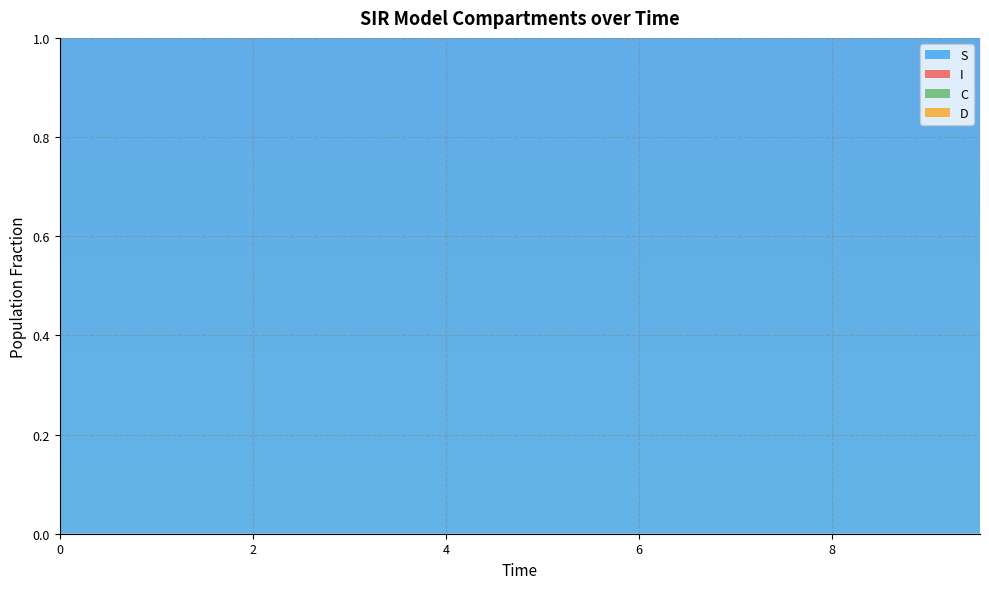

Reading right to left, list all the values displayed in this chart.

S: 19=1.0	18=1.0	17=1.0	16=1.0	15=1.0	14=1.0	13=1.0	12=1.0	11=1.0	10=1.0	9=1.0	8=1.0	7=1.0	6=1.0	5=1.0	4=1.0	3=1.0	2=1.0	1=1.0	0=1.0
I: 19=0.0	18=0.0	17=0.0	16=0.0	15=0.0	14=0.0	13=0.0	12=0.0	11=0.0	10=0.0	9=0.0	8=0.0	7=0.0	6=0.0	5=0.0	4=0.0	3=0.0	2=0.0	1=0.0	0=0.0
C: 19=0.2	18=0.2	17=0.2	16=0.2	15=0.2	14=0.2	13=0.3	12=0.3	11=0.3	10=0.3	9=0.3	8=0.3	7=0.4	6=0.4	5=0.4	4=0.4	3=0.4	2=0.5	1=0.5	0=0.5
D: 19=0.8	18=0.8	17=0.8	16=0.8	15=0.8	14=0.8	13=0.7	12=0.7	11=0.7	10=0.7	9=0.7	8=0.7	7=0.6	6=0.6	5=0.6	4=0.6	3=0.6	2=0.5	1=0.5	0=0.5